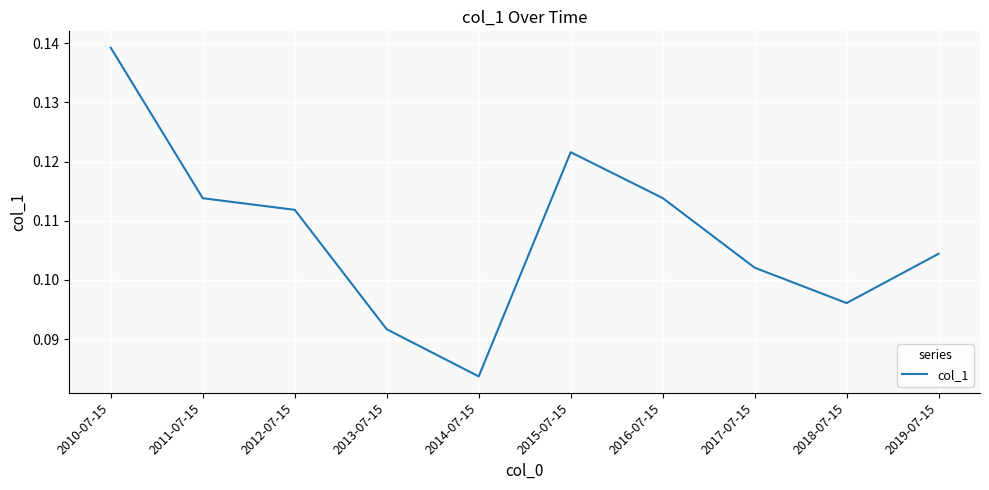

What position from the left is 2012-07-15?

3